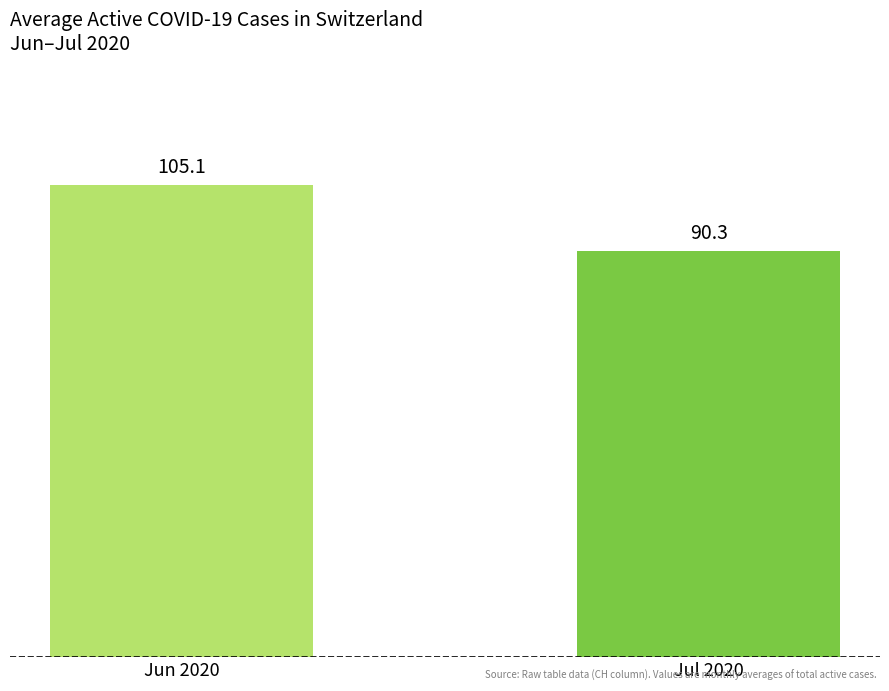

Which has a higher value, Jun 2020 or Jul 2020?

Jun 2020